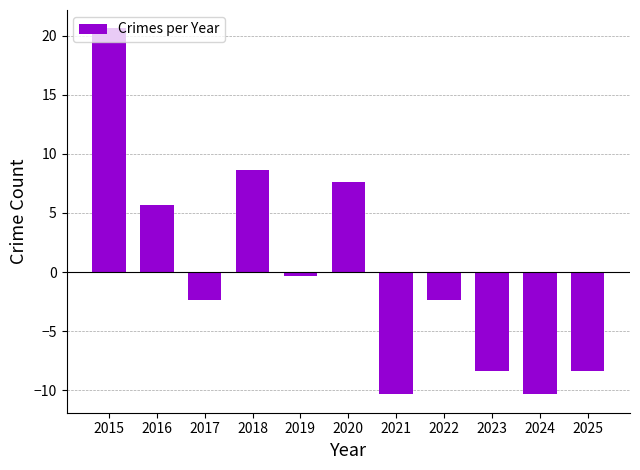

Where does the data first go above -2?

2015